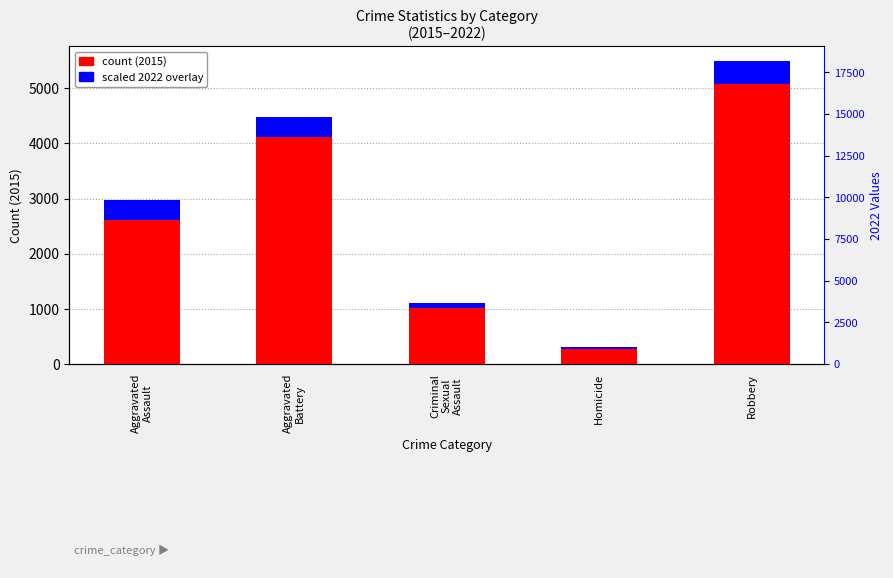

What is the difference between the highest and lowest values at Criminal
Sexual
Assault?

934.0